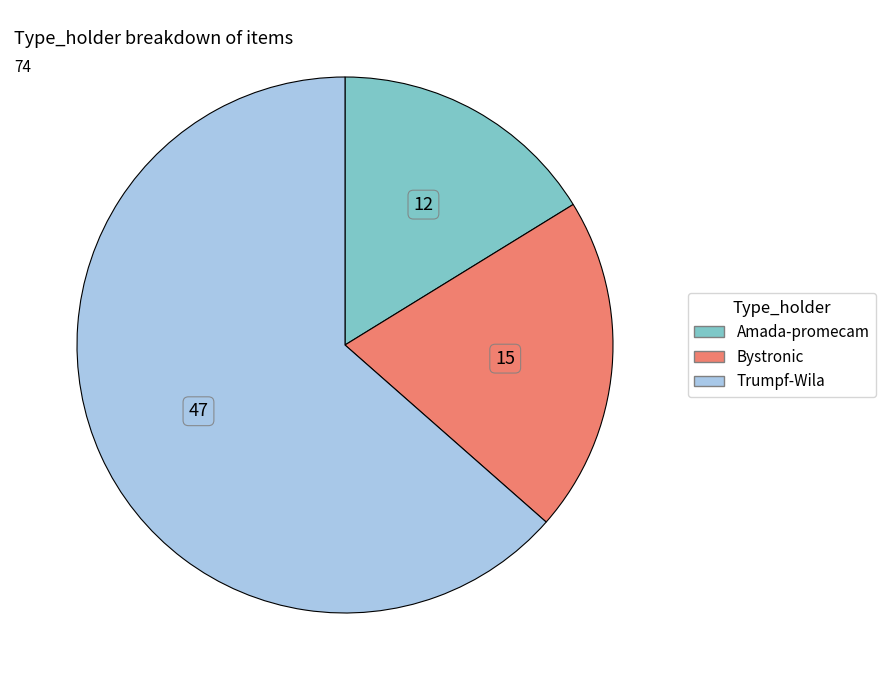

Which slice is the smallest?

Amada-promecam